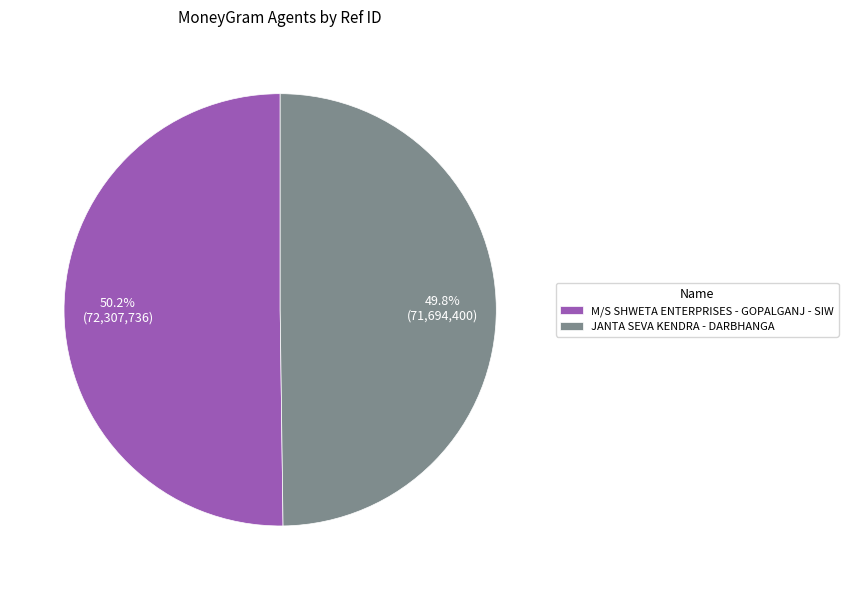

What is the ratio of the value at JANTA SEVA KENDRA - DARBHANGA to the value at M/S SHWETA ENTERPRISES - GOPALGANJ - SIW?

1.0